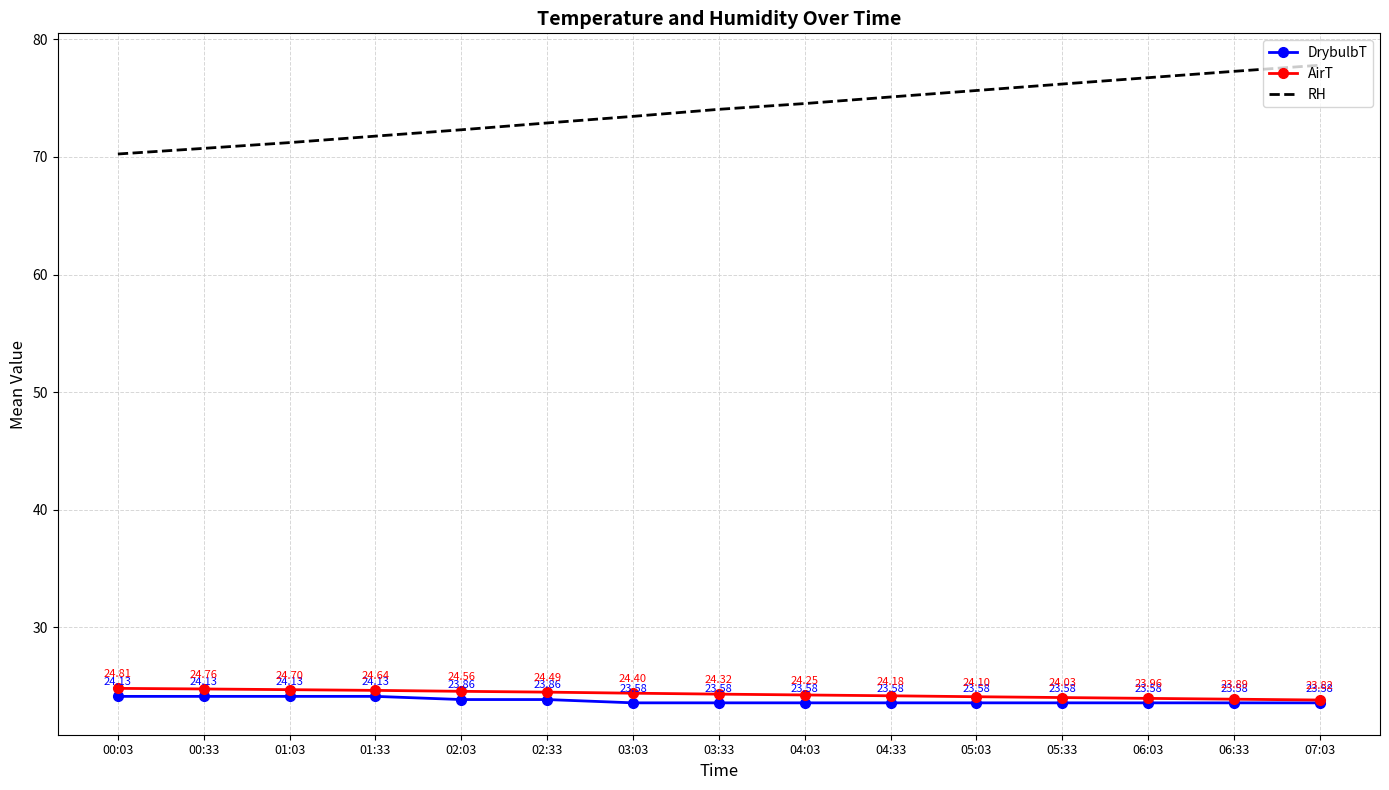

True or false: DrybulbT and AirT intersect in this chart.

False